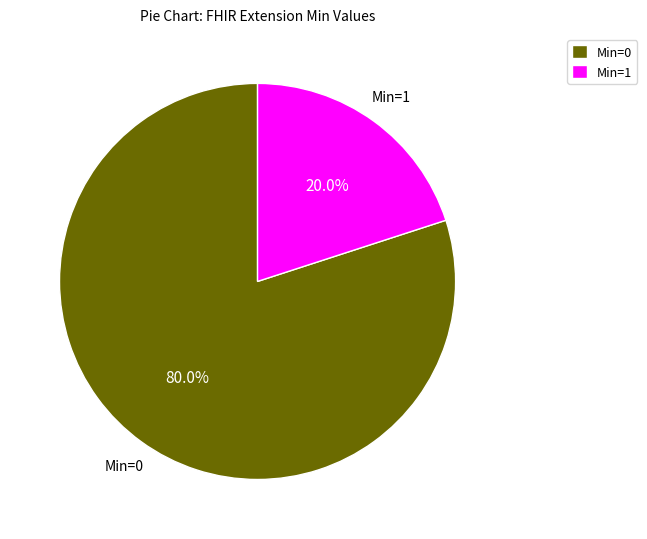

Between Min=0 and Min=1, which is larger?

Min=0